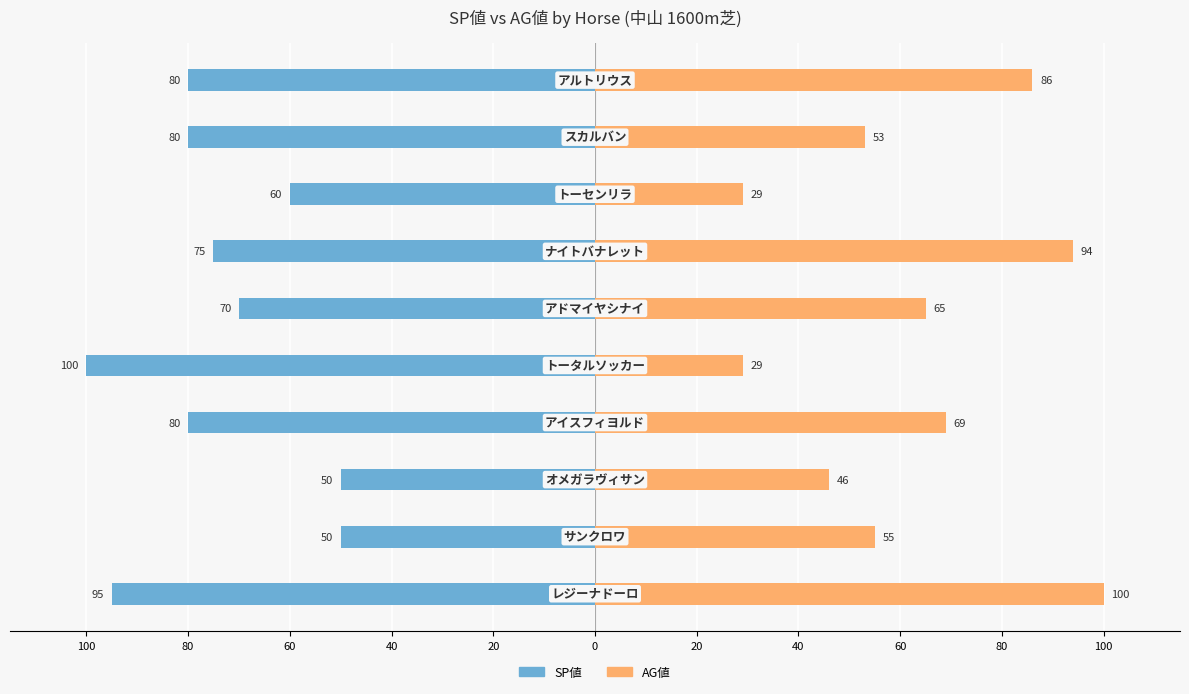

What is the minimum value for AG値?

29